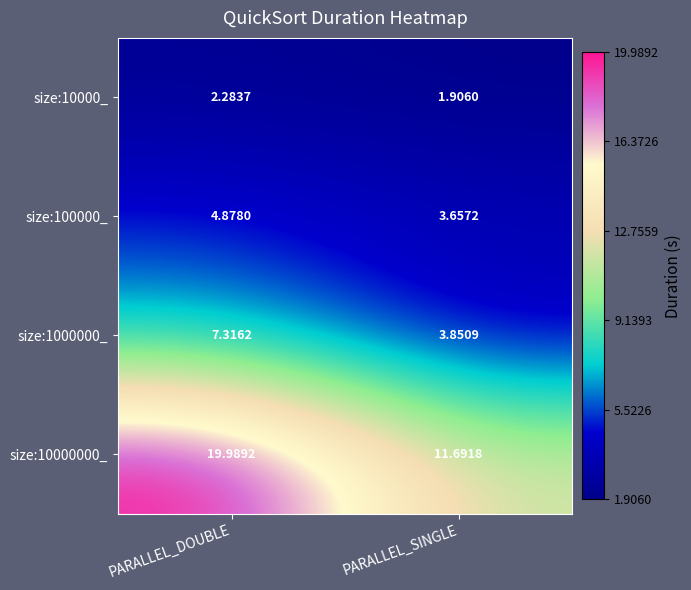

List the series in order of their peak value, lowest first.

size:10000_, size:100000_, size:1000000_, size:10000000_